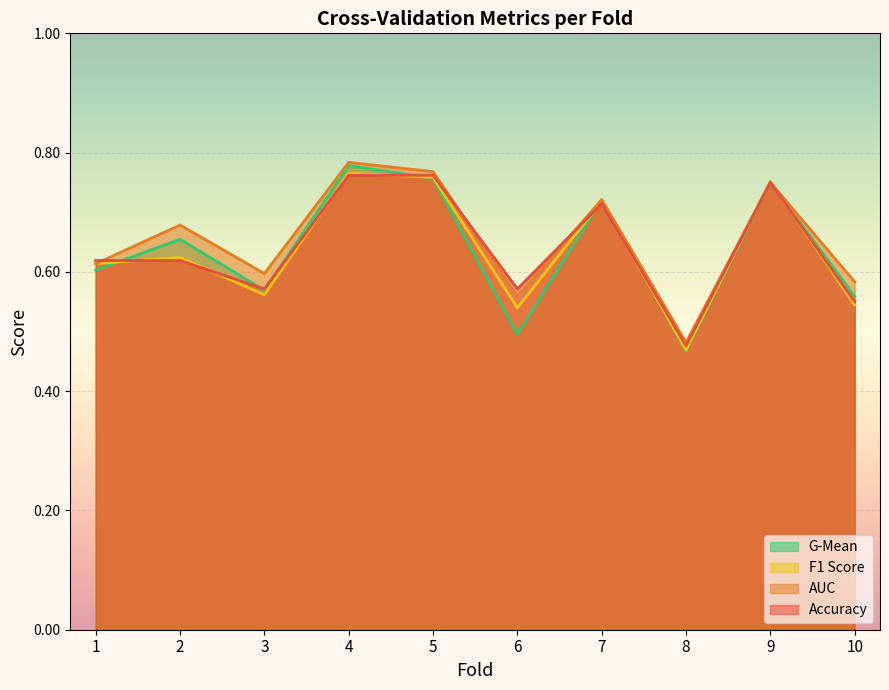

What is the minimum value shown in the chart?

0.5